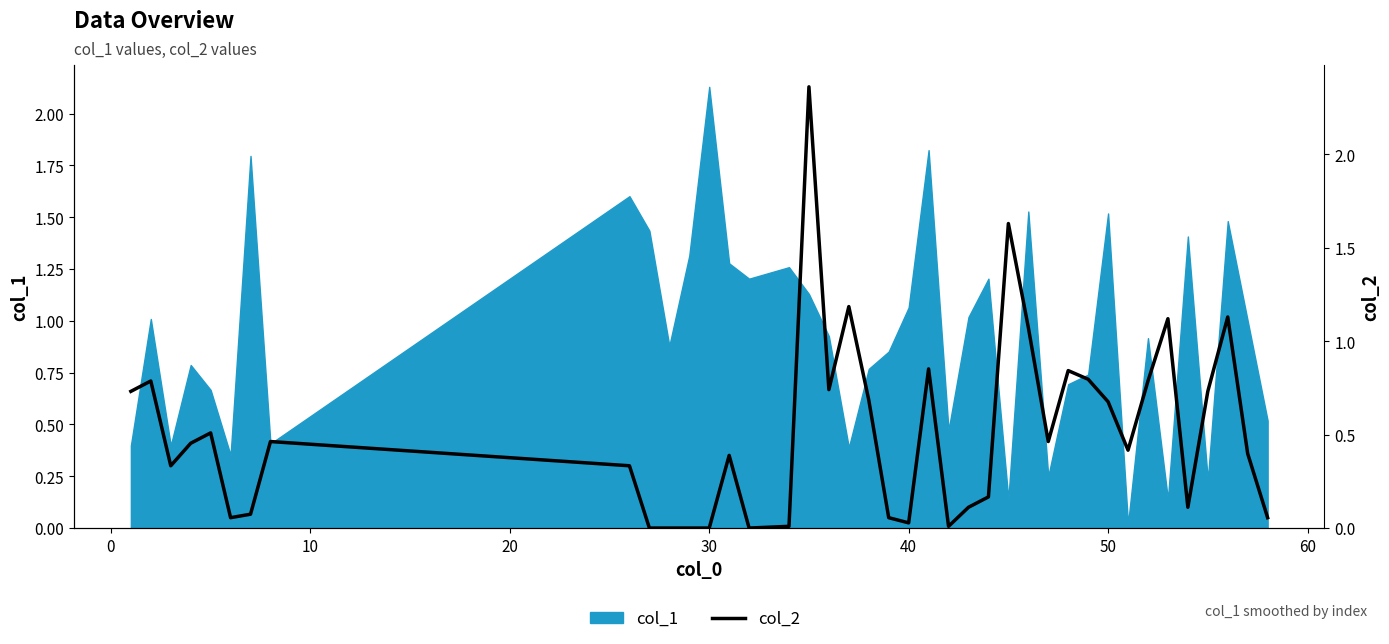

How many positive values are there?

35